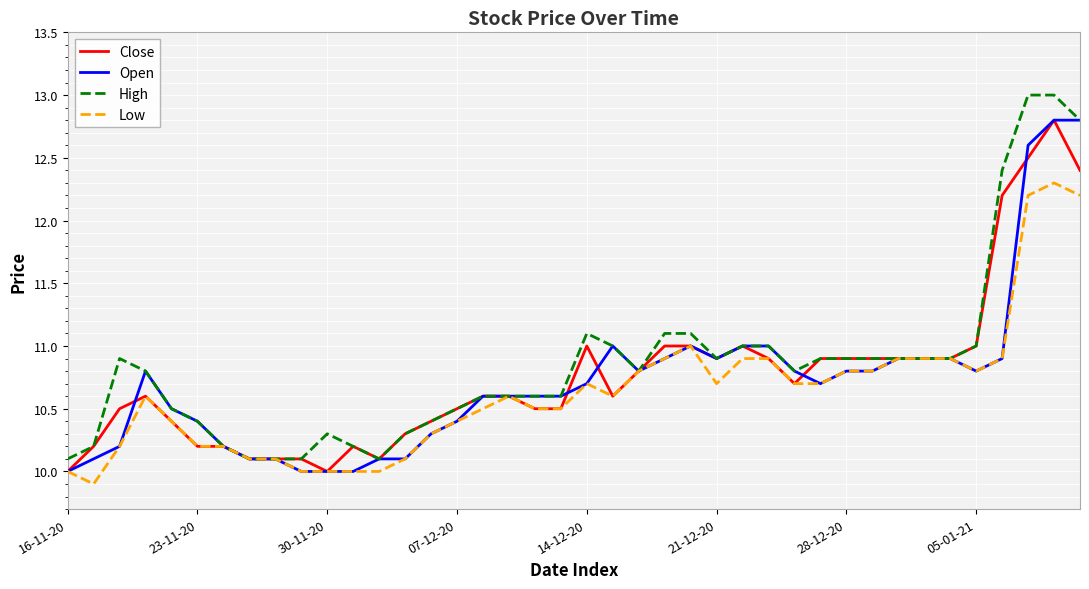

What is the maximum value shown in the chart?

13.0